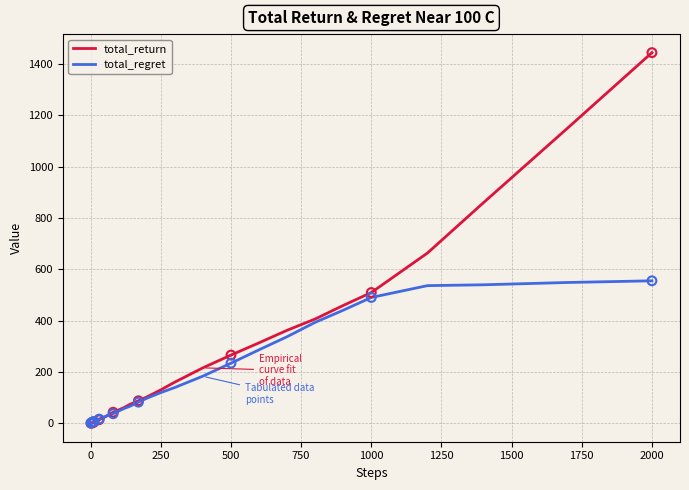

At how many categories does at least one series exceed 502?

5